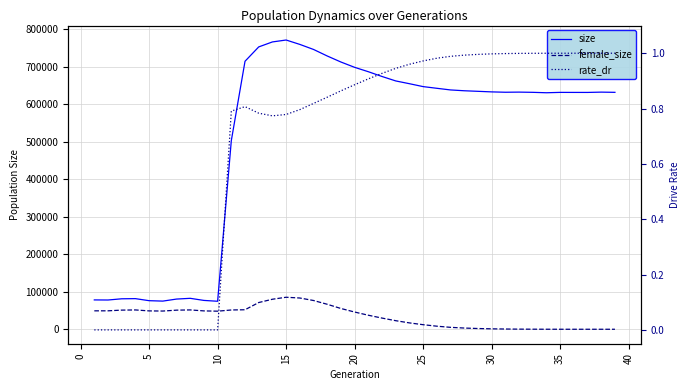

How many lines are shown in the chart?

3